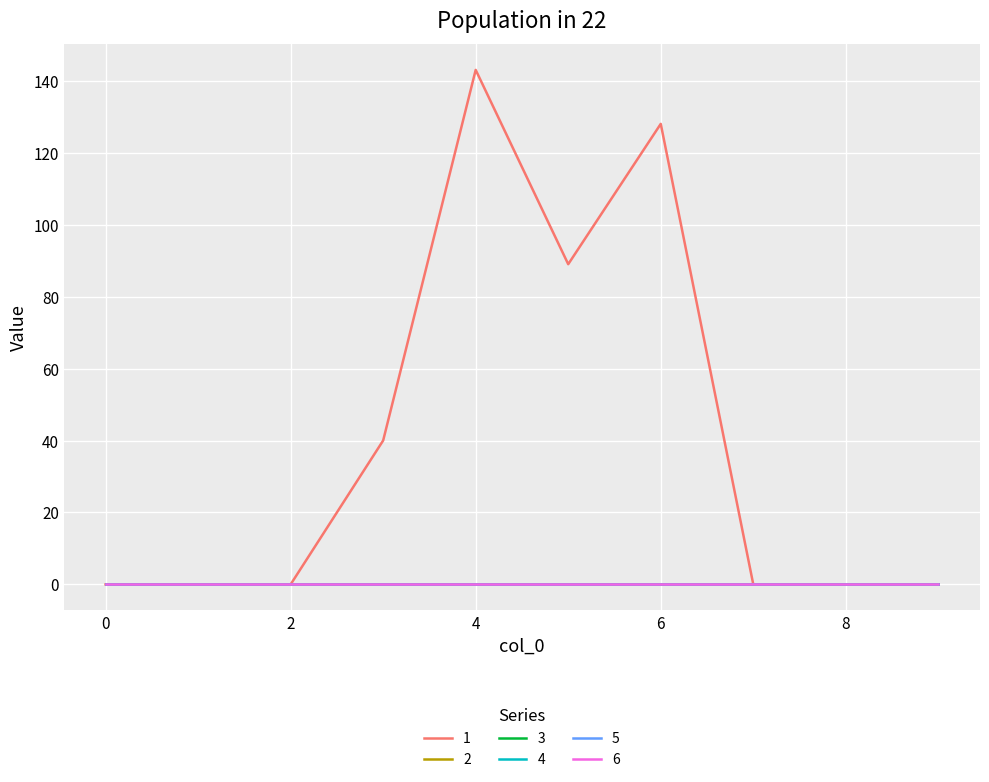

Is this an area chart (filled region under the line)?

No